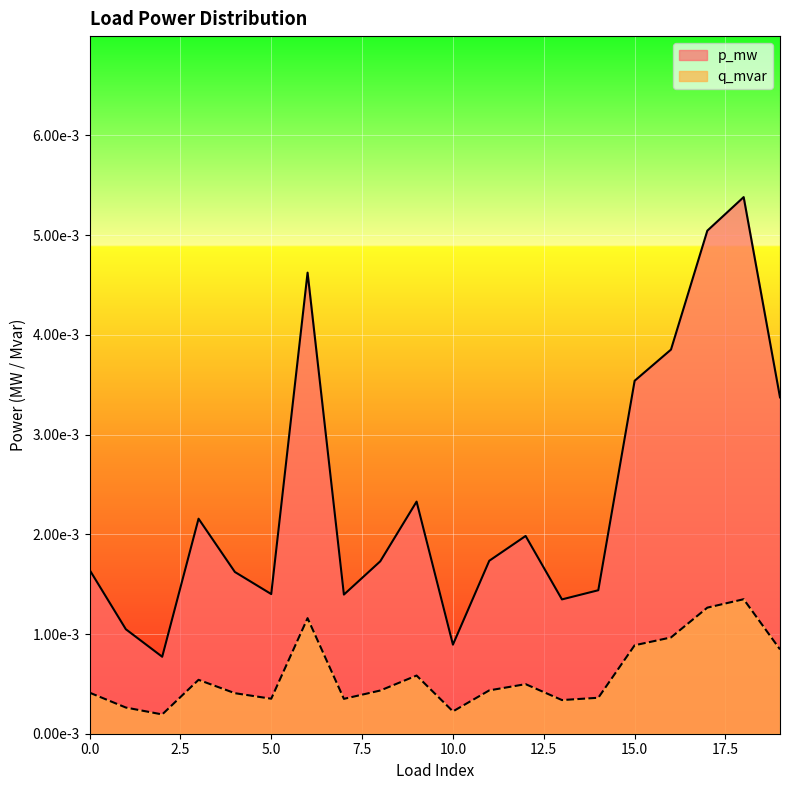

True or false: q_mvar and p_mw intersect in this chart.

False